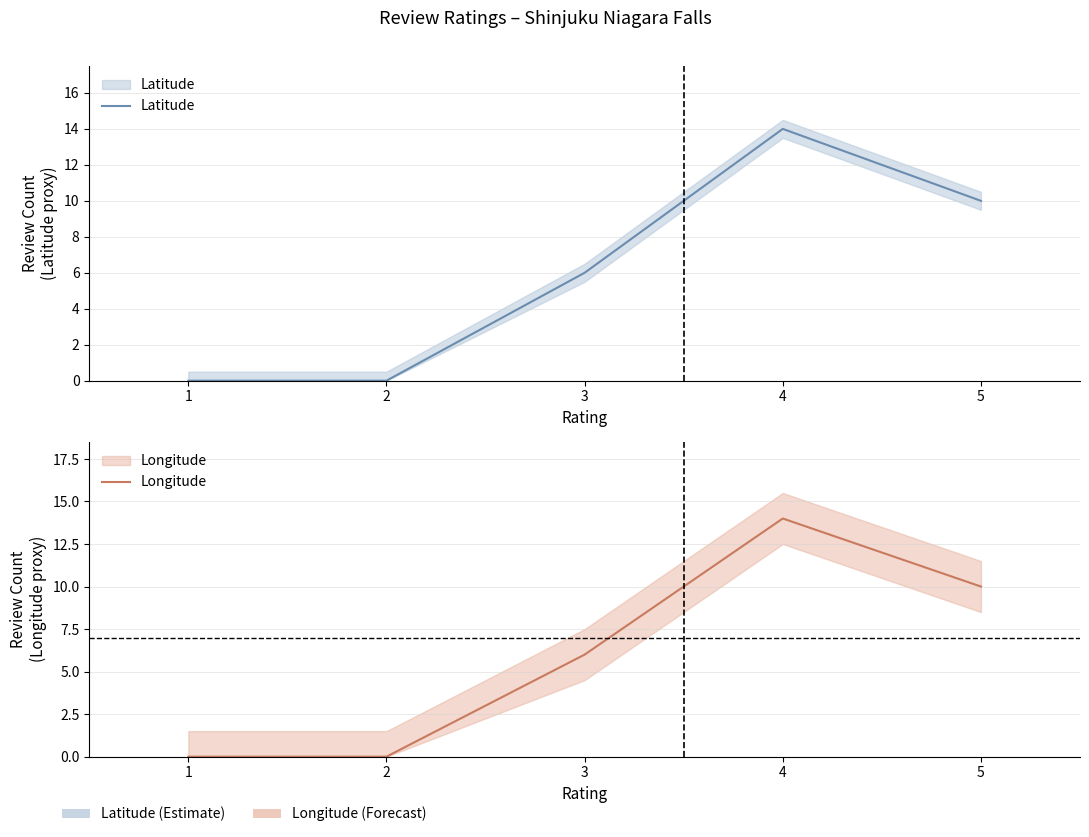

Which series changed the most between 1 and 5?

Latitude